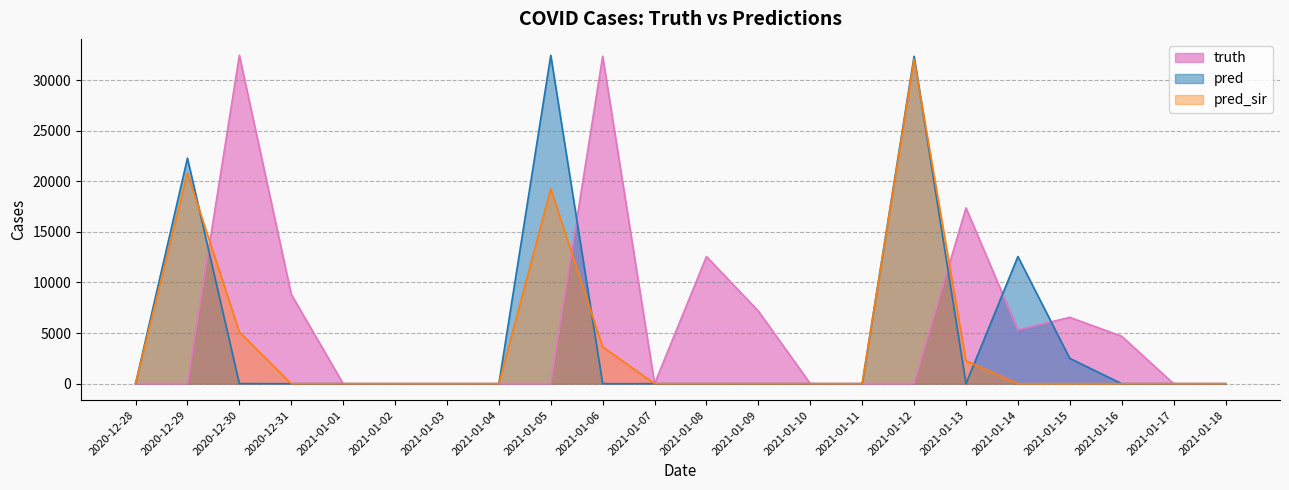

What is the maximum value for truth?

32453